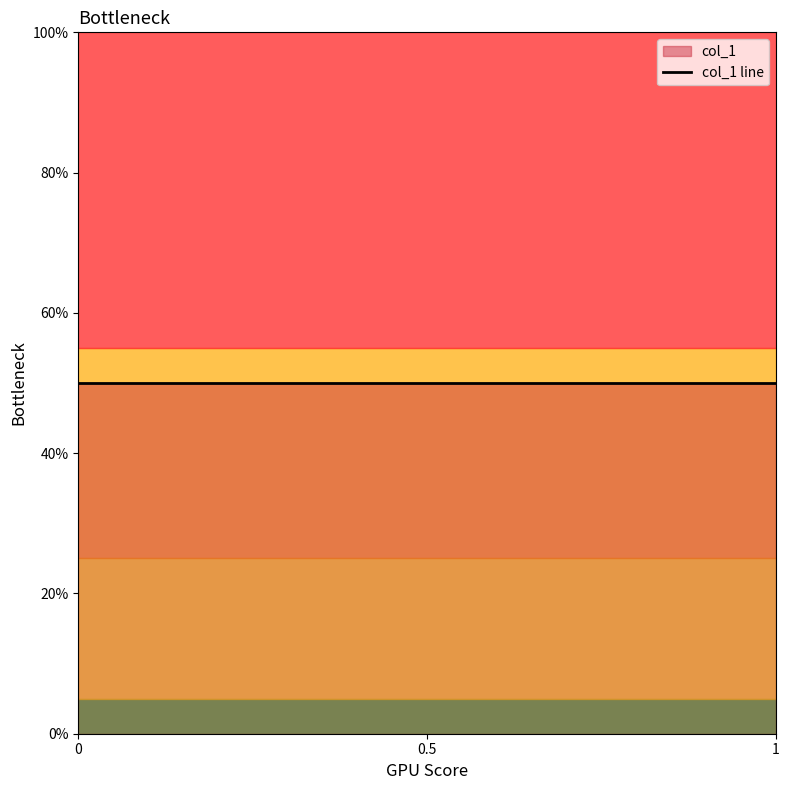

True or false: the data shows 0 at 0.

True